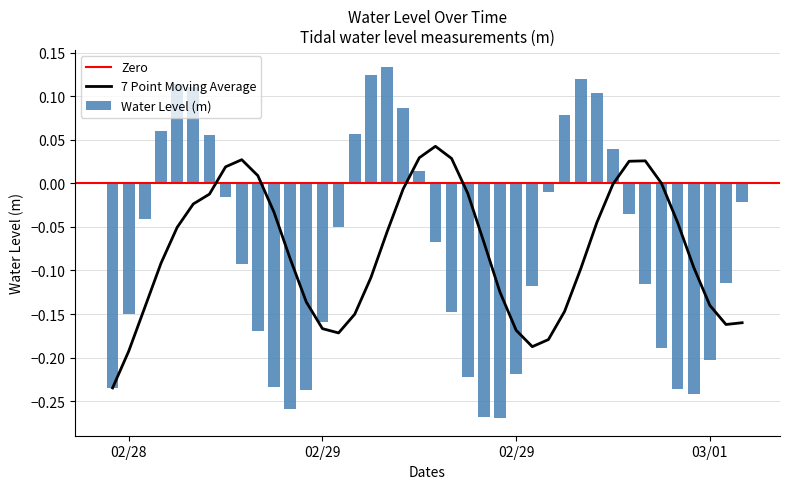

What is the label of the 26th bar from the right?

2024-02-29 02:00:00